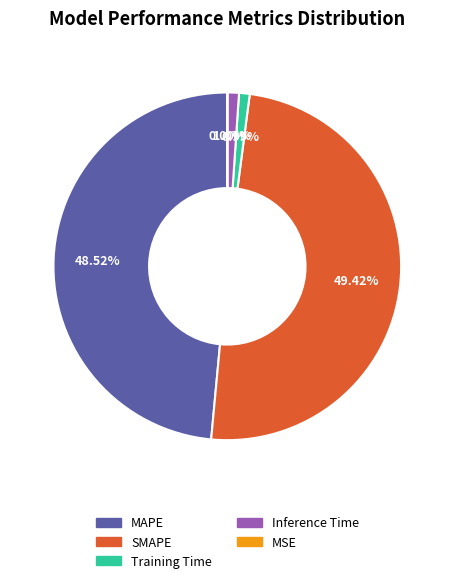

Is Training Time the majority of the pie?

No